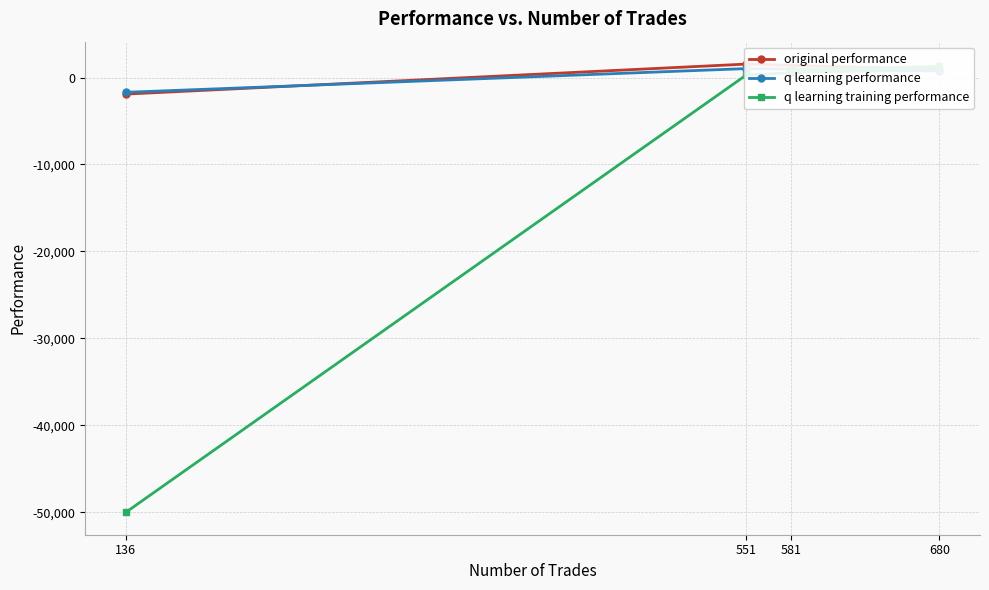

What is the difference between the maximum and minimum values in the q learning training performance series?

51269.6